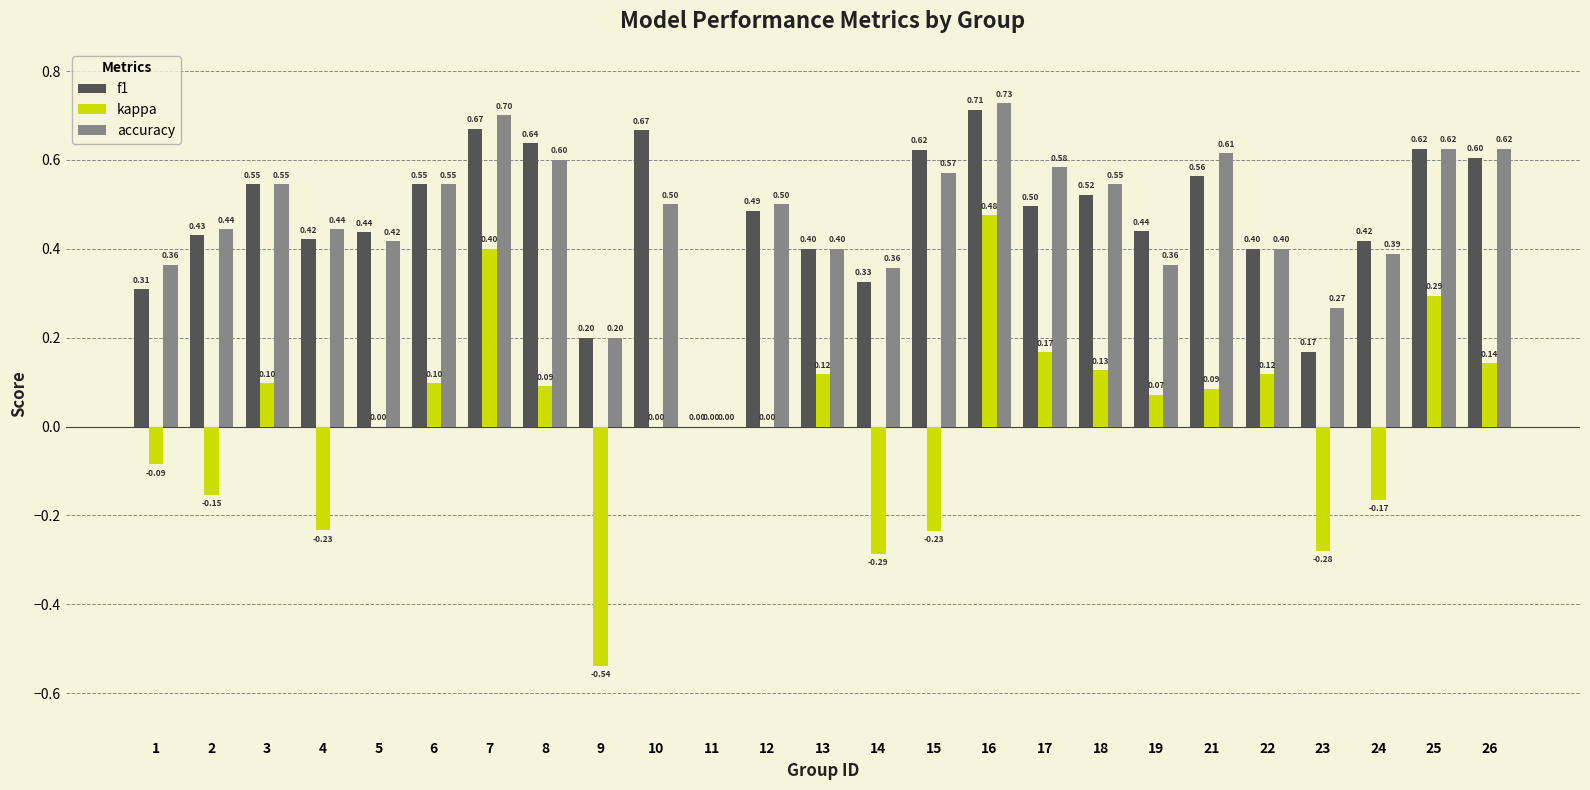

Is it true that kappa equals 0.0 at 21?

False